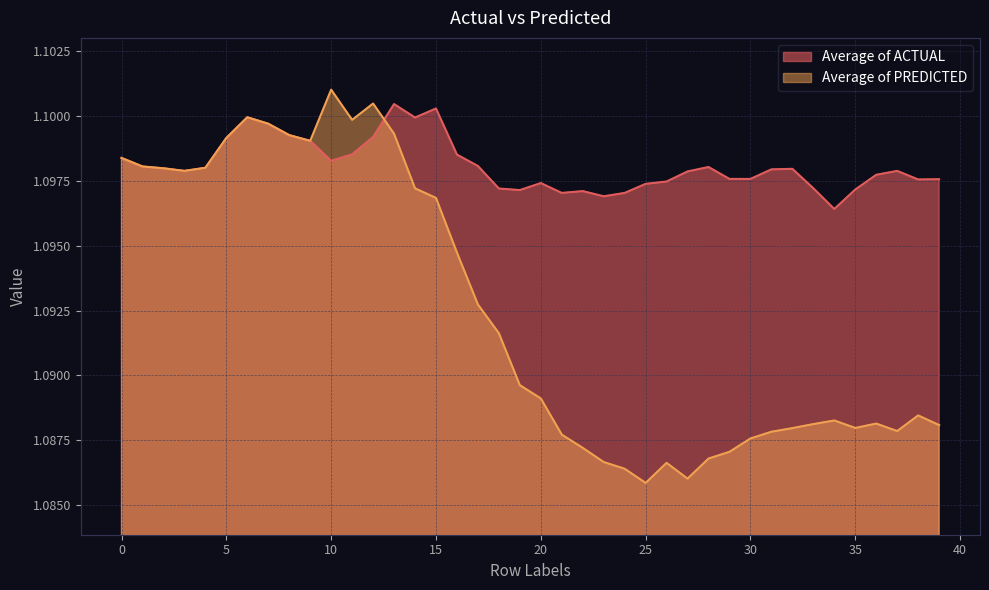

Is it true that Average of PREDICTED equals 1.6 at 0?

False